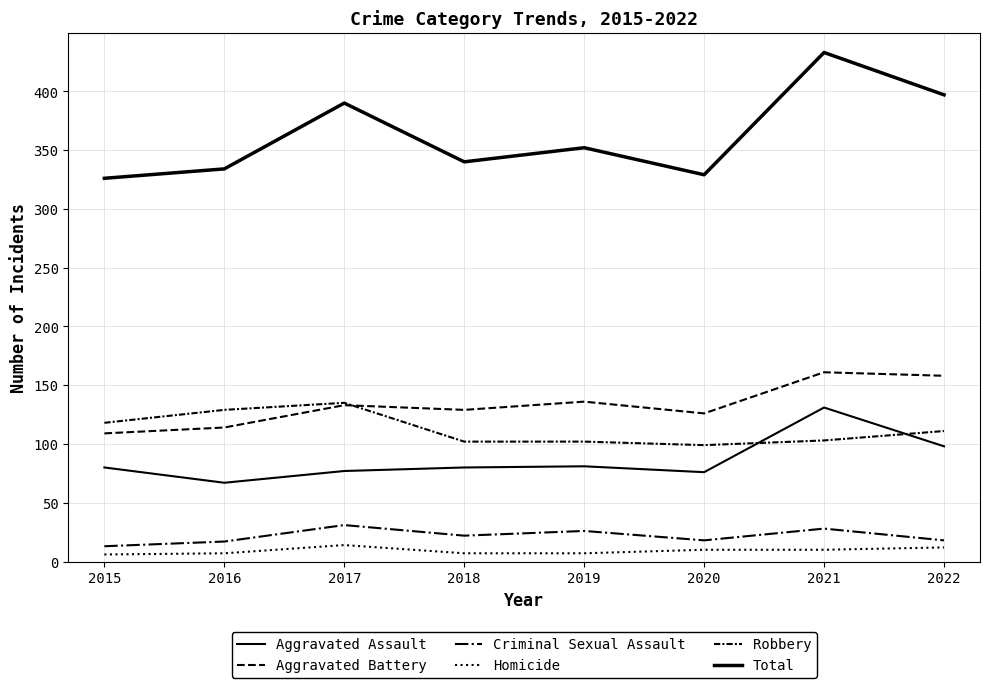

Between 2015 and 2020, which series saw the biggest shift?

Robbery